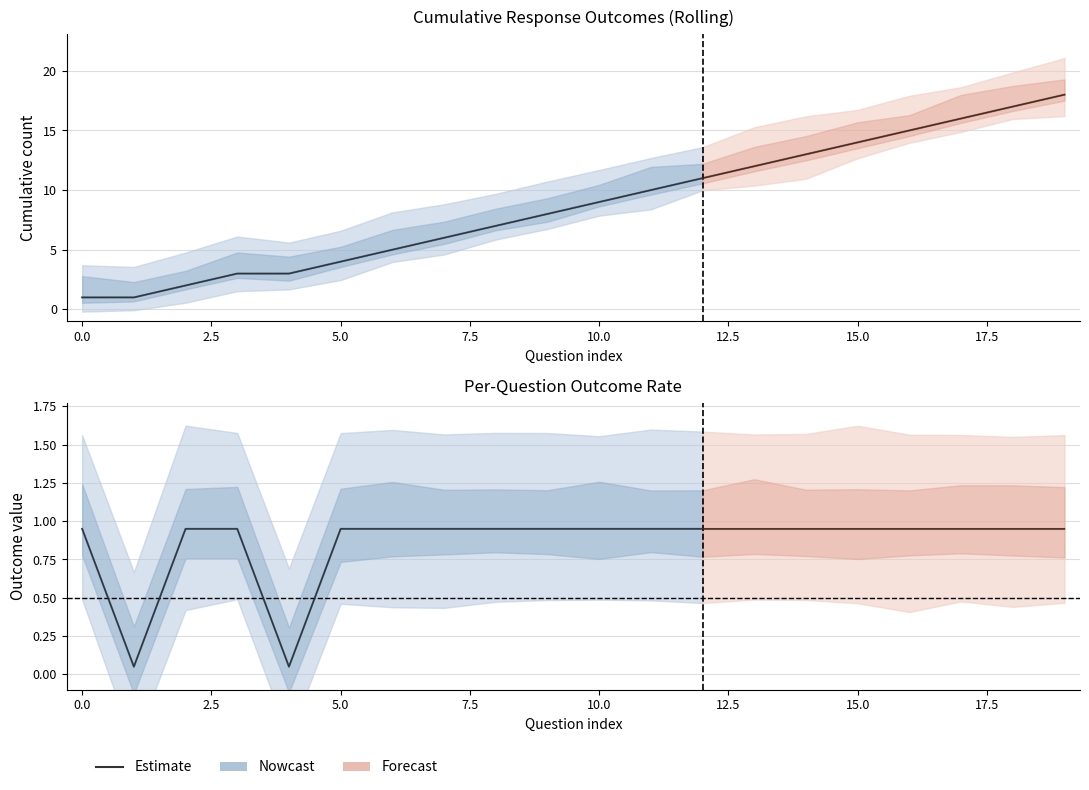

How many data points does each series have?

20